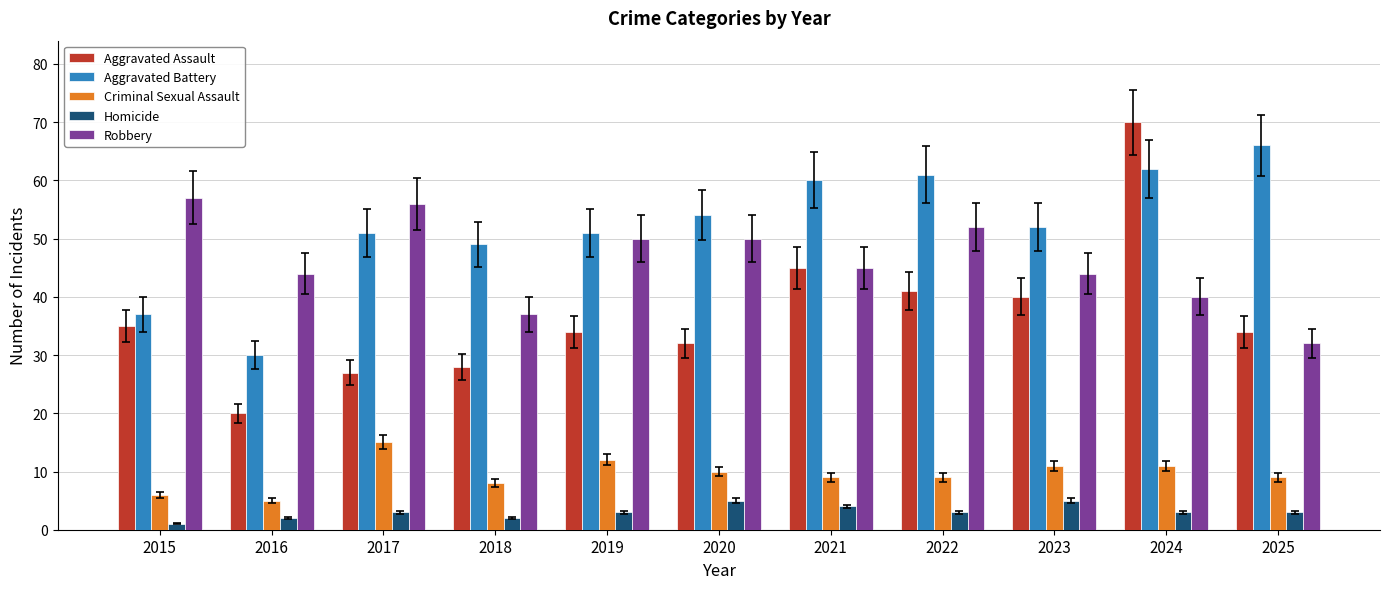

Reading left to right, what are all the values shown in this chart?

Aggravated Assault: 35	20	27	28	34	32	45	41	40	70	34
Aggravated Battery: 37	30	51	49	51	54	60	61	52	62	66
Criminal Sexual Assault: 6	5	15	8	12	10	9	9	11	11	9
Homicide: 1	2	3	2	3	5	4	3	5	3	3
Robbery: 57	44	56	37	50	50	45	52	44	40	32